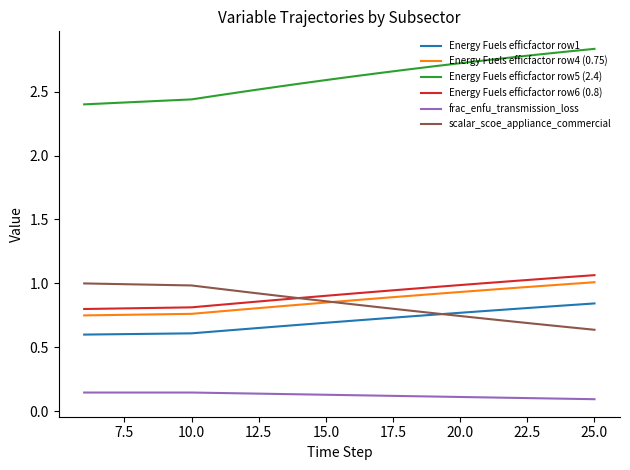

Is this an area chart (filled region under the line)?

No